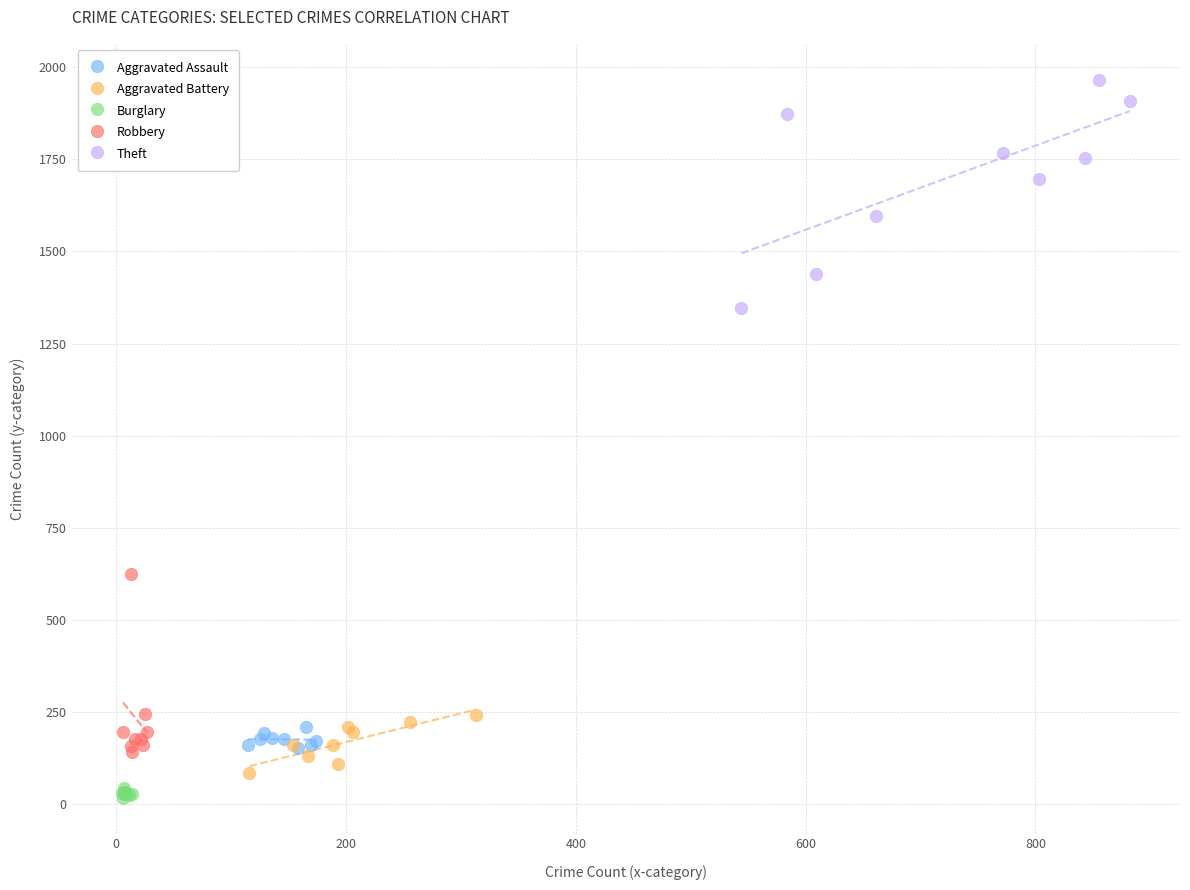

Which series contains the highest Y value?

Theft